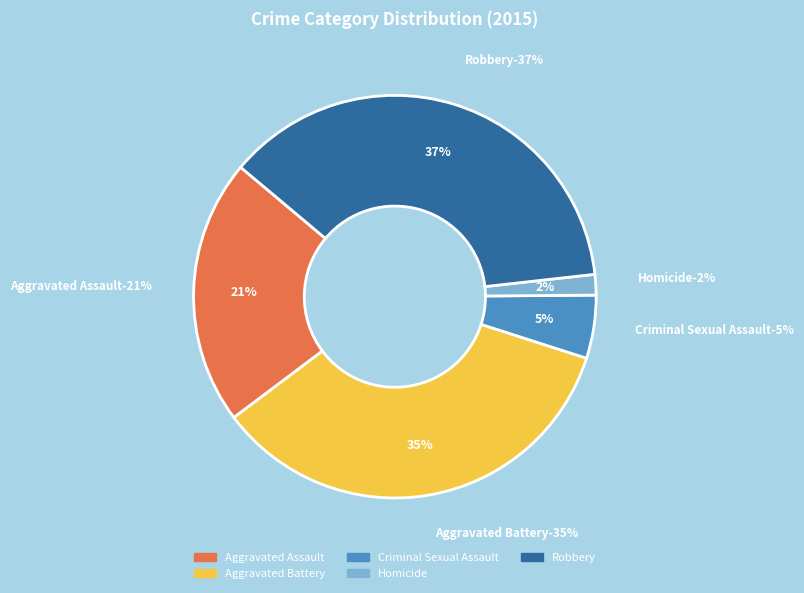

To the nearest percent, what is the average slice percentage?

20%